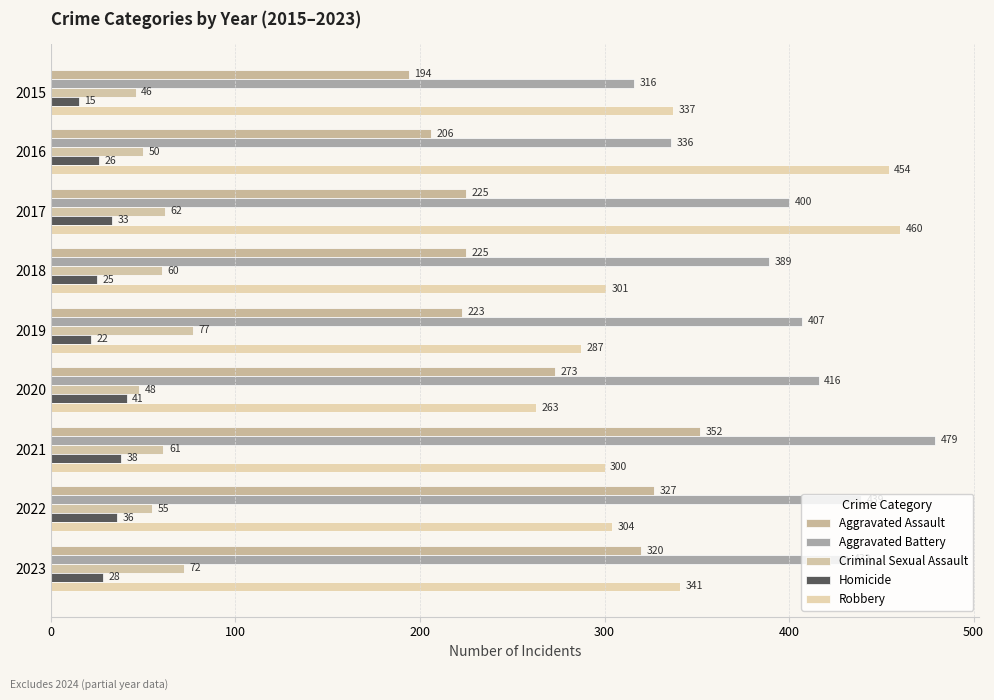

How many data points in Aggravated Assault are less than 225?

3